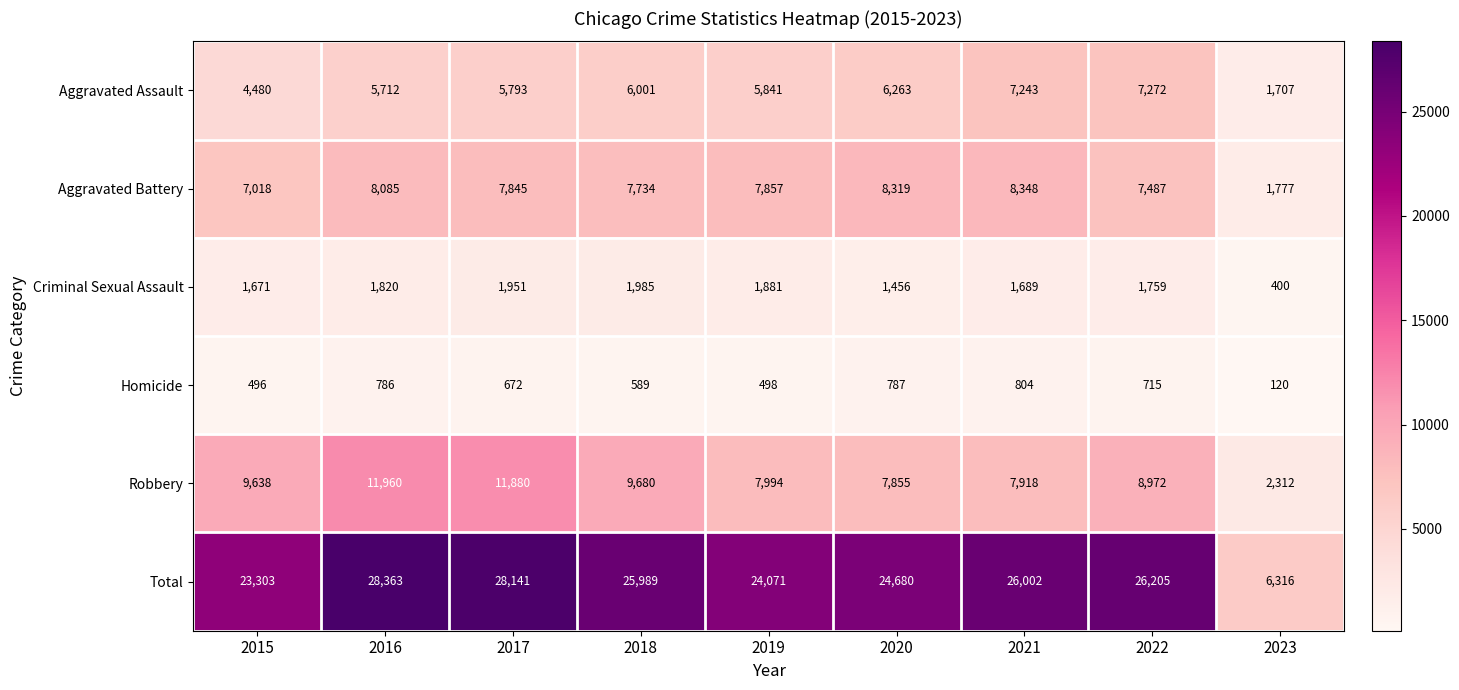

What is the difference between the highest and lowest values at 2016?

27577